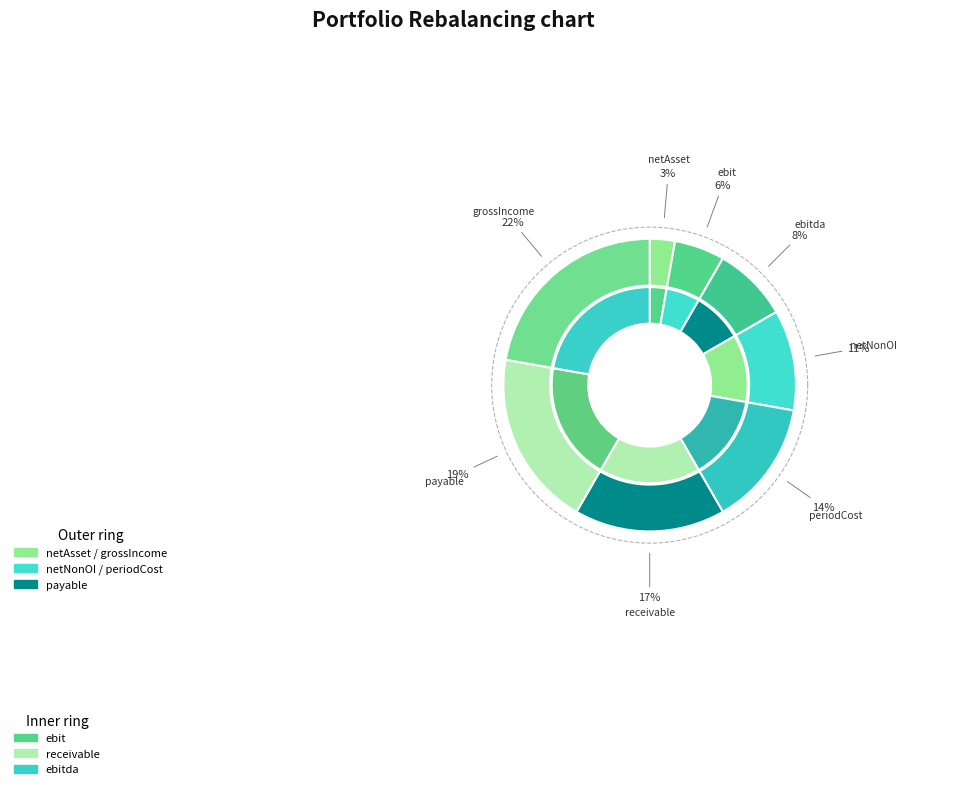

To the nearest percent, what is the average slice percentage?

12%